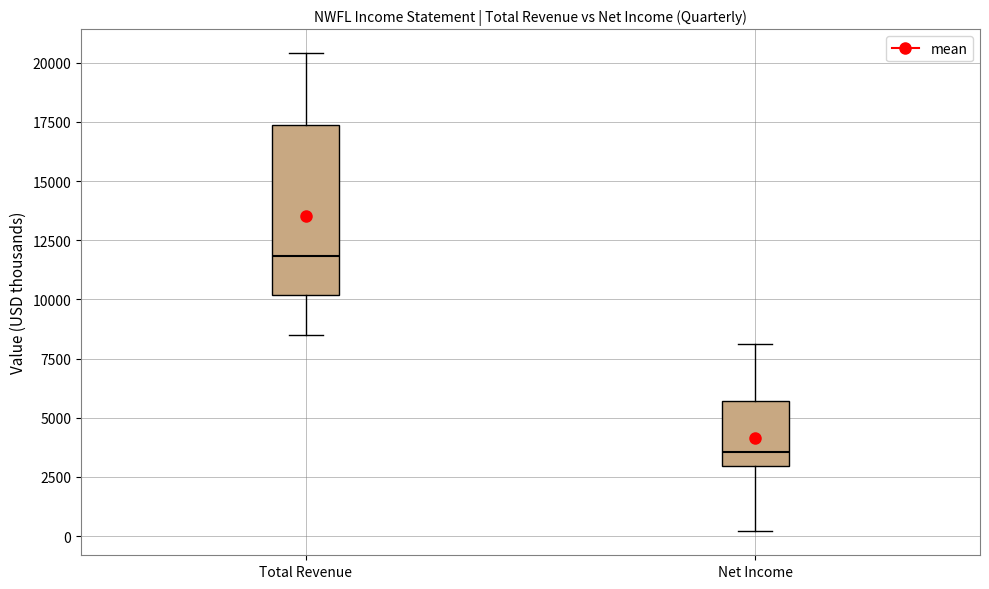

Reading left to right, transcribe this box plot: for each box, give where its median line is, the range the box spans, and where its two whiskers end, as read against the y-axis. The values are not printed on the chart, so give them approximately, as read against the axis.

Total Revenue: median 12000, box 10000 to 17500, whiskers 8500 to 20500
Net Income: median 3500, box 3000 to 5500, whiskers 0 to 8000